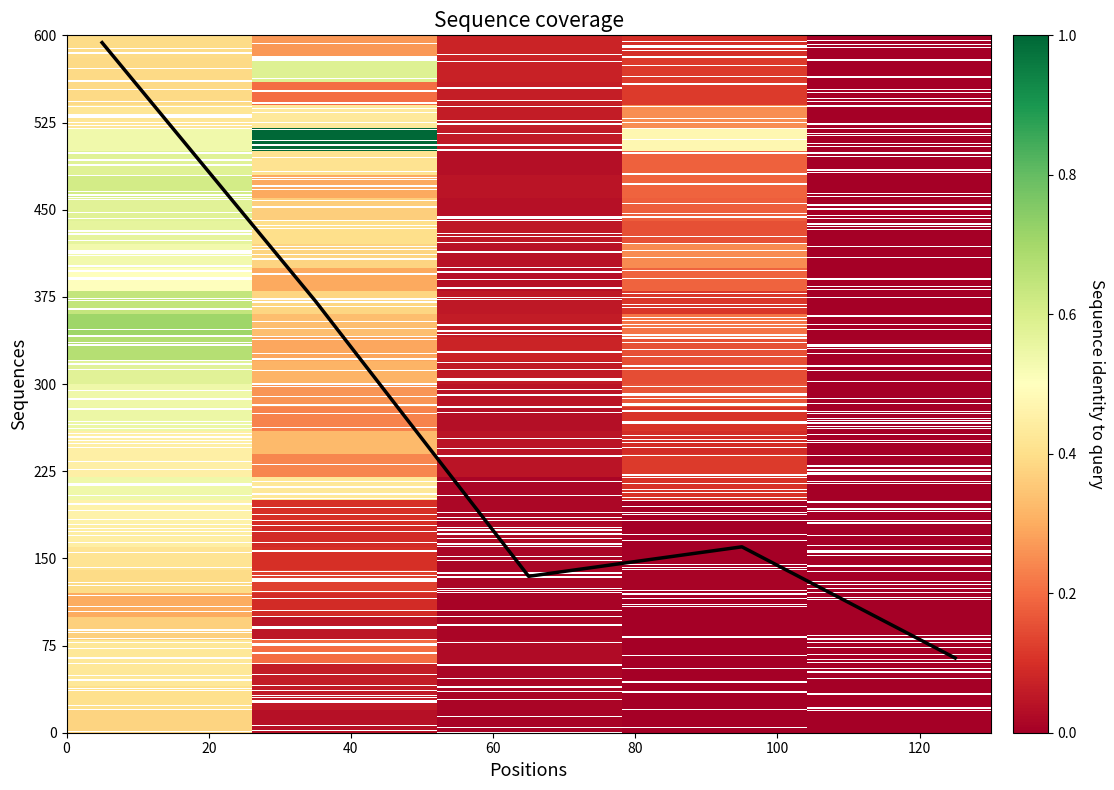

True or false: the data has more than 2 interior local peaks.

False